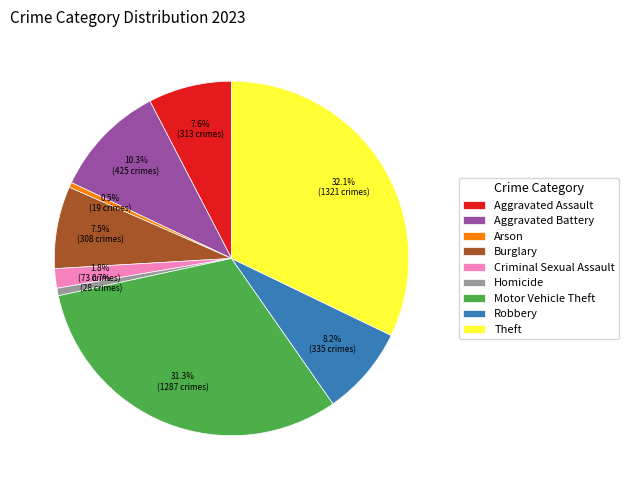

Is Theft the majority of the pie?

No